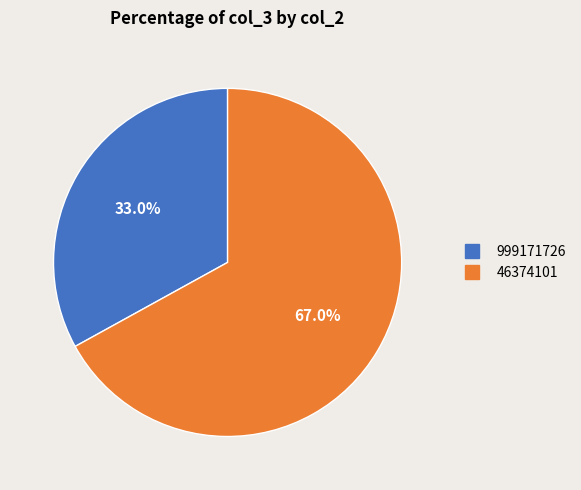

What portion of the pie excludes 46374101?

33.0%